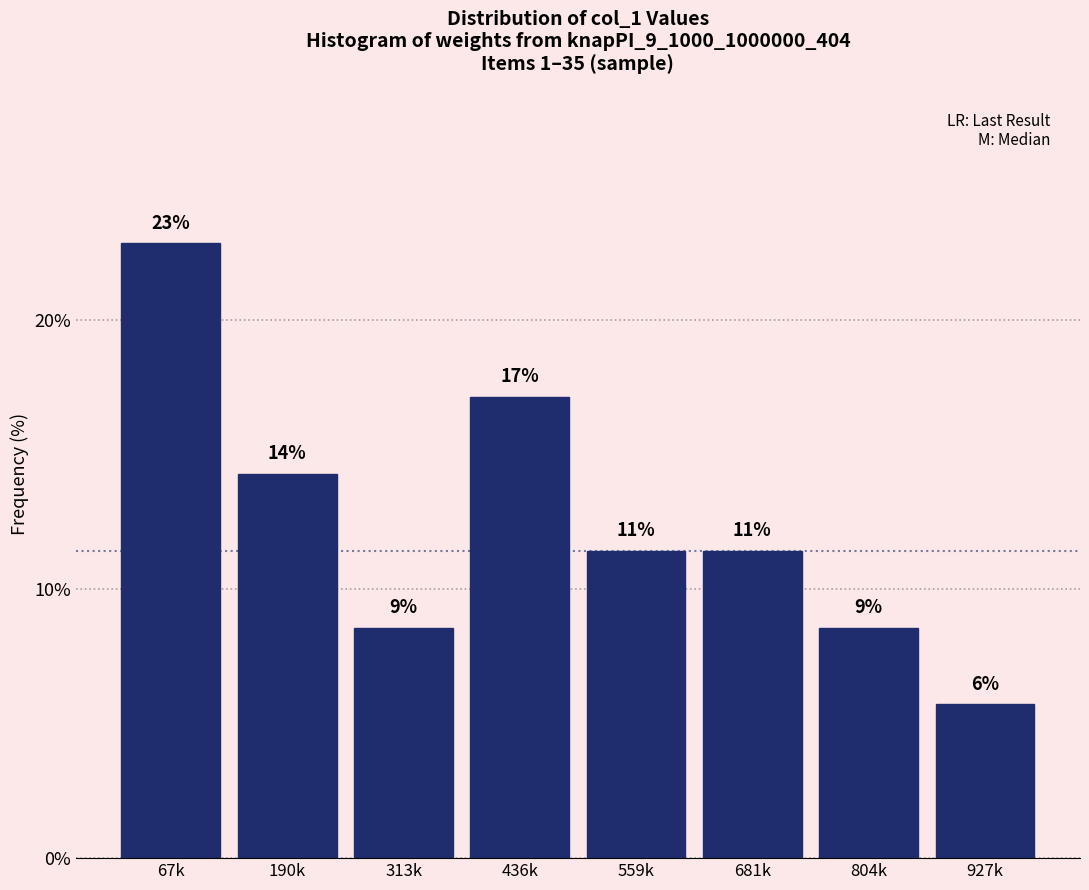

How many bars are there in total?

8